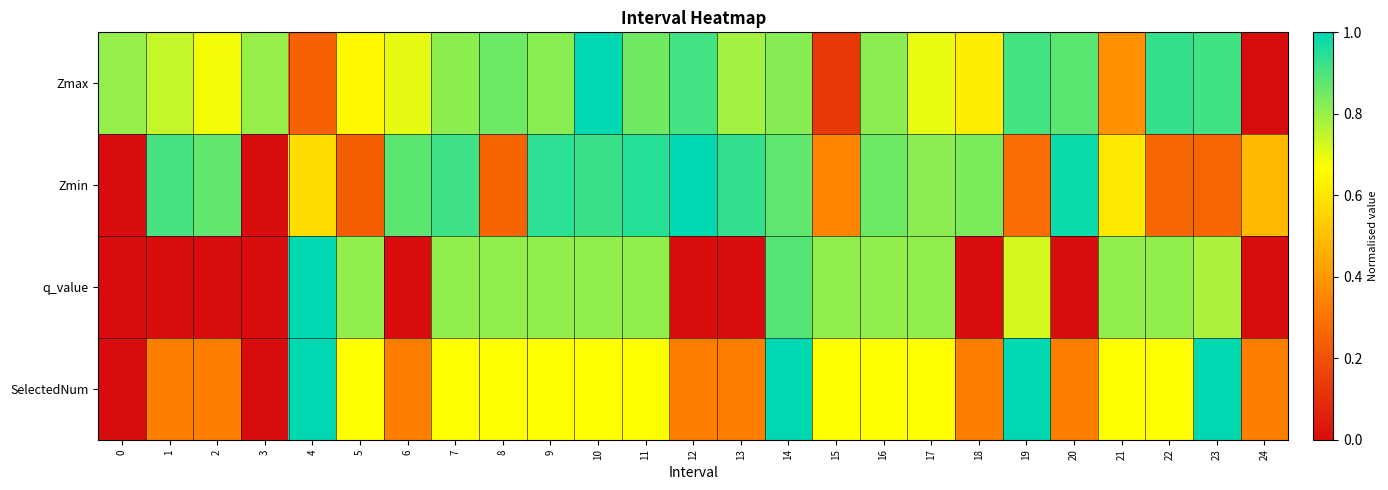

At which category is the sum across all series the highest?

14